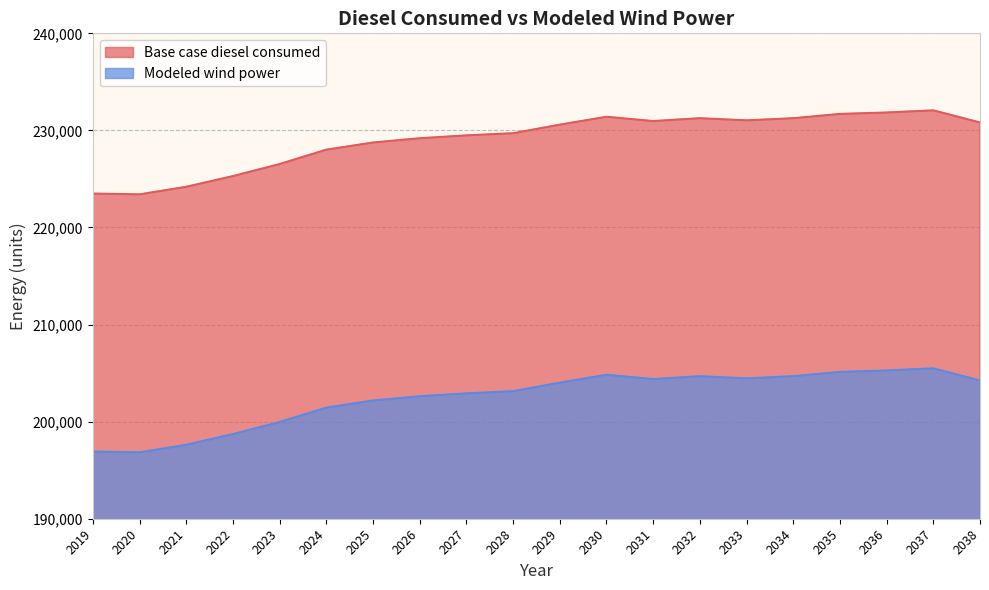

Where does the Base case diesel consumed series first go above 230594?

2029